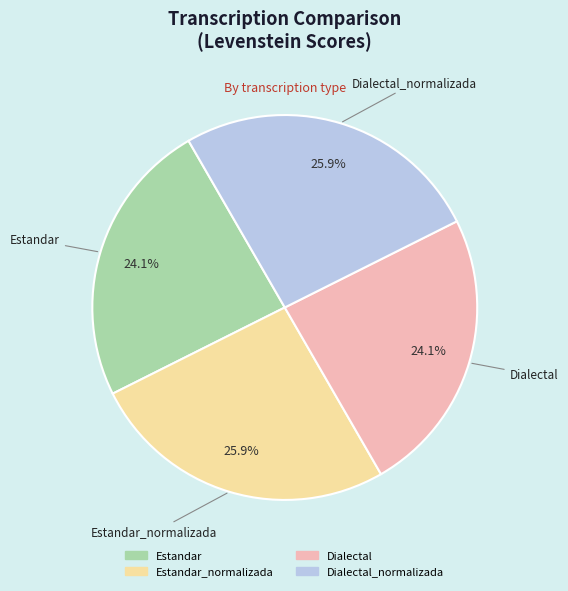

Is there any slice that represents more than half of the pie?

No